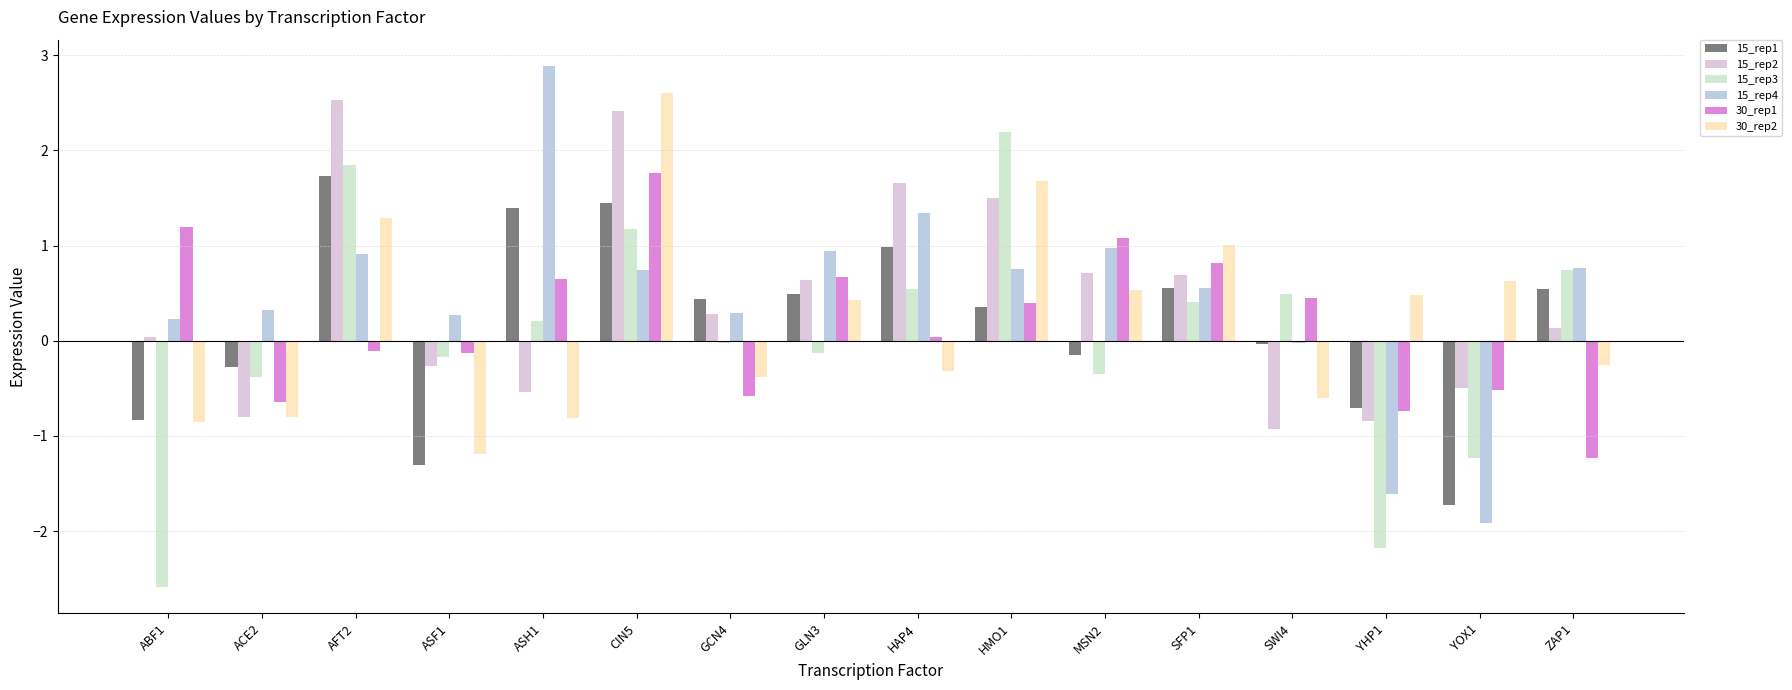

Where is 15_rep3 nearest to the value 0?

GCN4